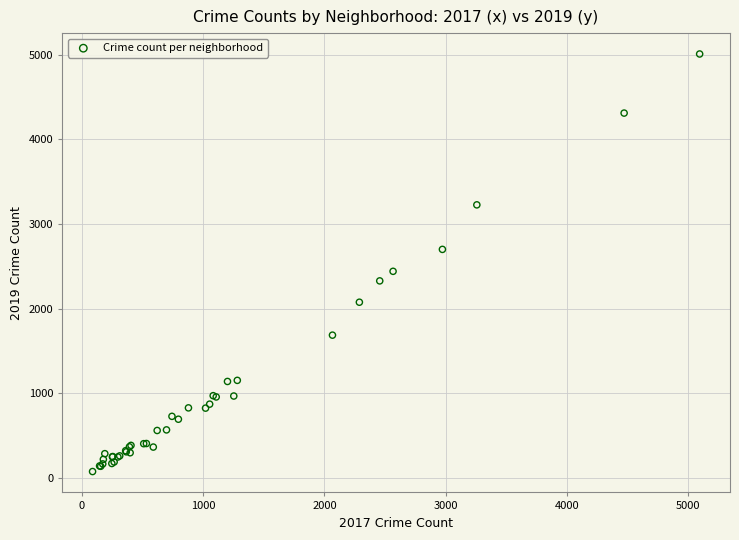

What Y value in the scatter plot is closest to 2542?

2441